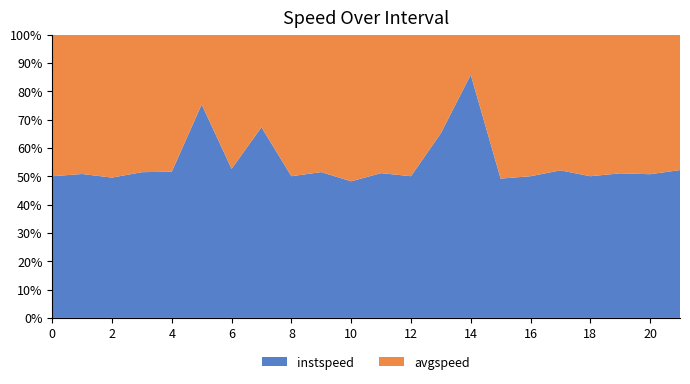

Reading right to left, transcribe all the data shown in this chart.

instspeed: 12.5	12.9	12.0	13.9	13.2	13.9	12.6	12.8	13.7	13.9	11.6	12.2	12.4	13.9	12.1	13.9	12.6	13.5	13.4	10.0	14.9	13.9
avgspeed: 11.5	12.6	11.5	13.9	12.2	13.9	13.0	2.1	7.3	13.9	11.1	13.1	11.7	13.9	5.9	12.6	4.1	12.7	12.7	10.1	14.4	13.9